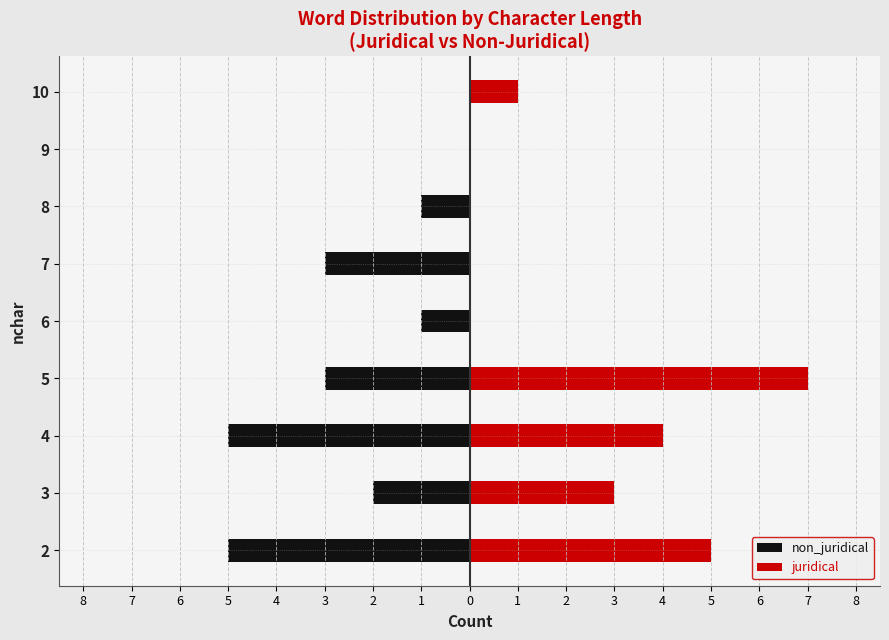

At how many categories does at least one series exceed 6?

1